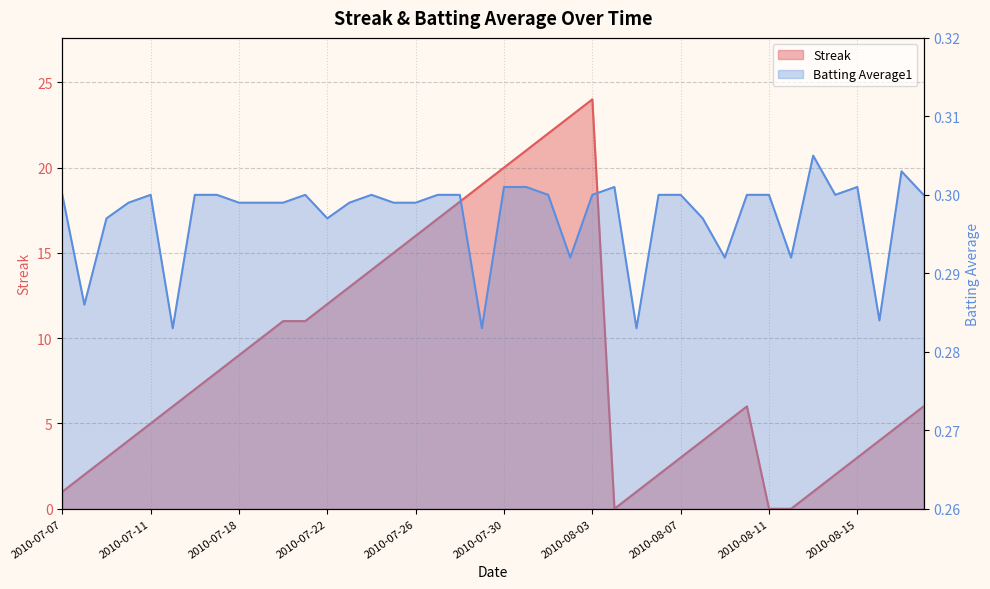

Rank the categories by Batting Average1 value from lowest to highest.

2010-07-15, 2010-07-29, 2010-08-05, 2010-08-16, 2010-07-08, 2010-08-02, 2010-08-09, 2010-08-12, 2010-07-09, 2010-07-22, 2010-08-08, 2010-07-10, 2010-07-18, 2010-07-19, 2010-07-20, 2010-07-23, 2010-07-25, 2010-07-26, 2010-07-07, 2010-07-11, 2010-07-16, 2010-07-17, 2010-07-21, 2010-07-24, 2010-07-27, 2010-07-28, 2010-08-01, 2010-08-03, 2010-08-06, 2010-08-07, 2010-08-10, 2010-08-11, 2010-08-14, 2010-08-18, 2010-07-30, 2010-07-31, 2010-08-04, 2010-08-15, 2010-08-17, 2010-08-13